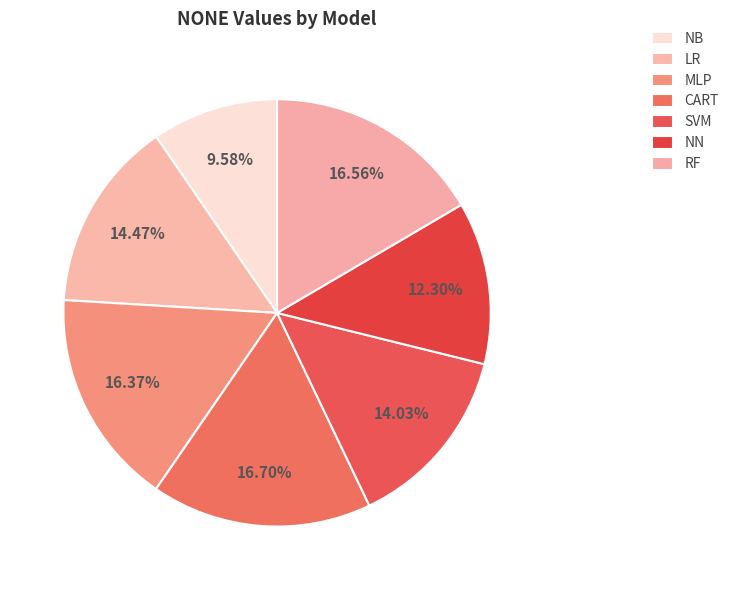

To the nearest percent, what is the average slice percentage?

14%